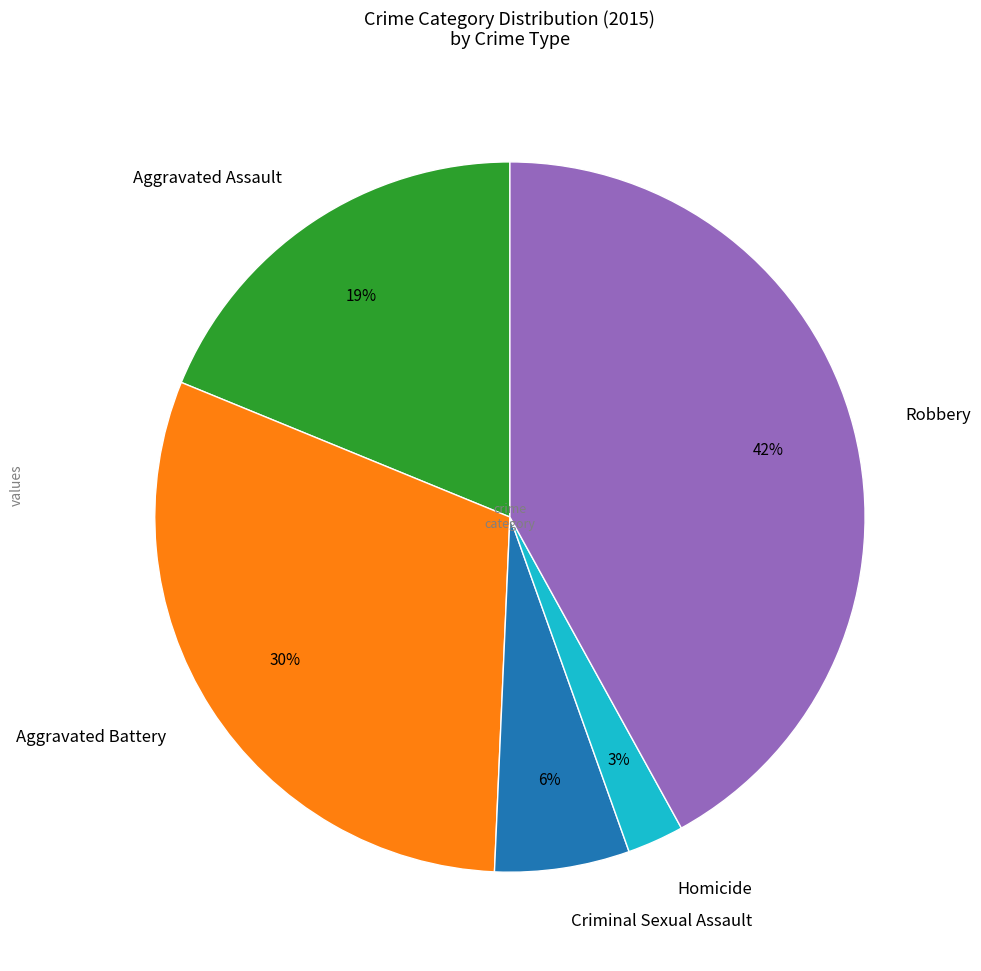

To the nearest percent, what is the difference between the largest and smallest slice percentages?

39%